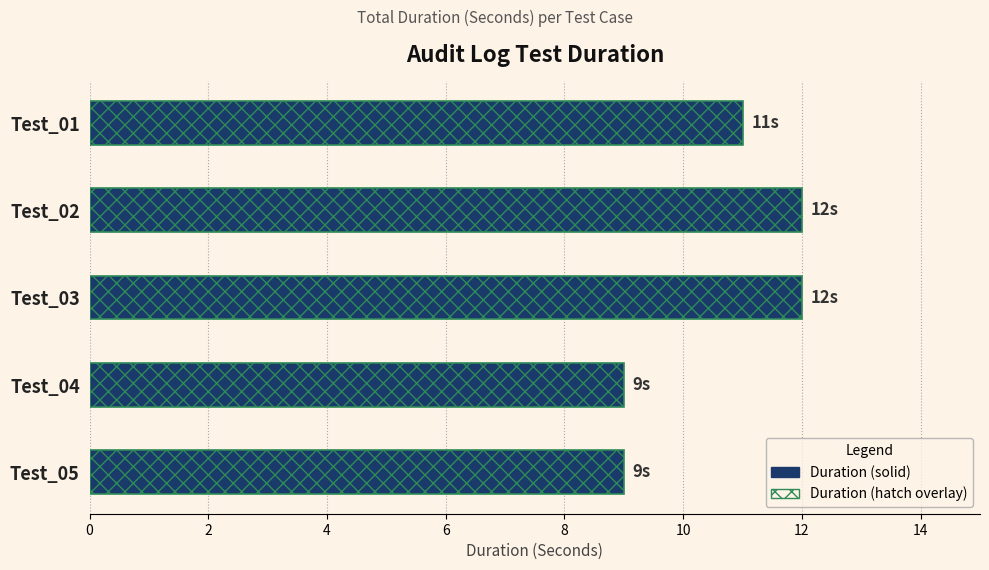

Reading right to left, extract all data points from this chart.

9	9	12	12	11